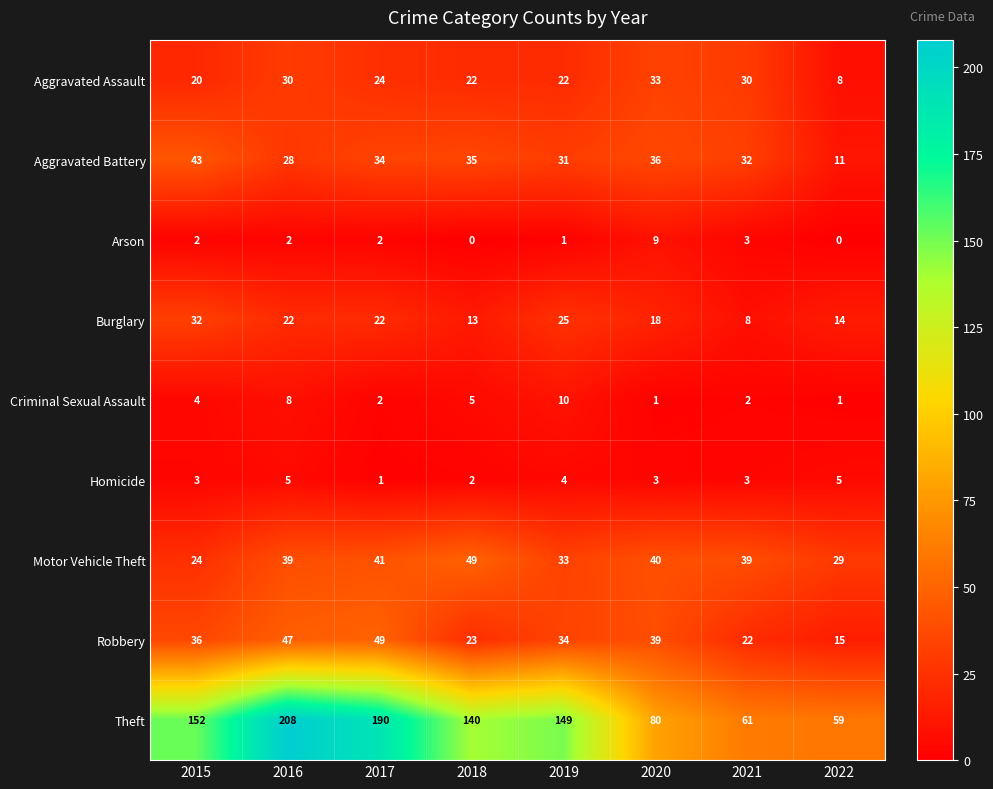

The Theft series shows 84 at 2017. True or false?

False